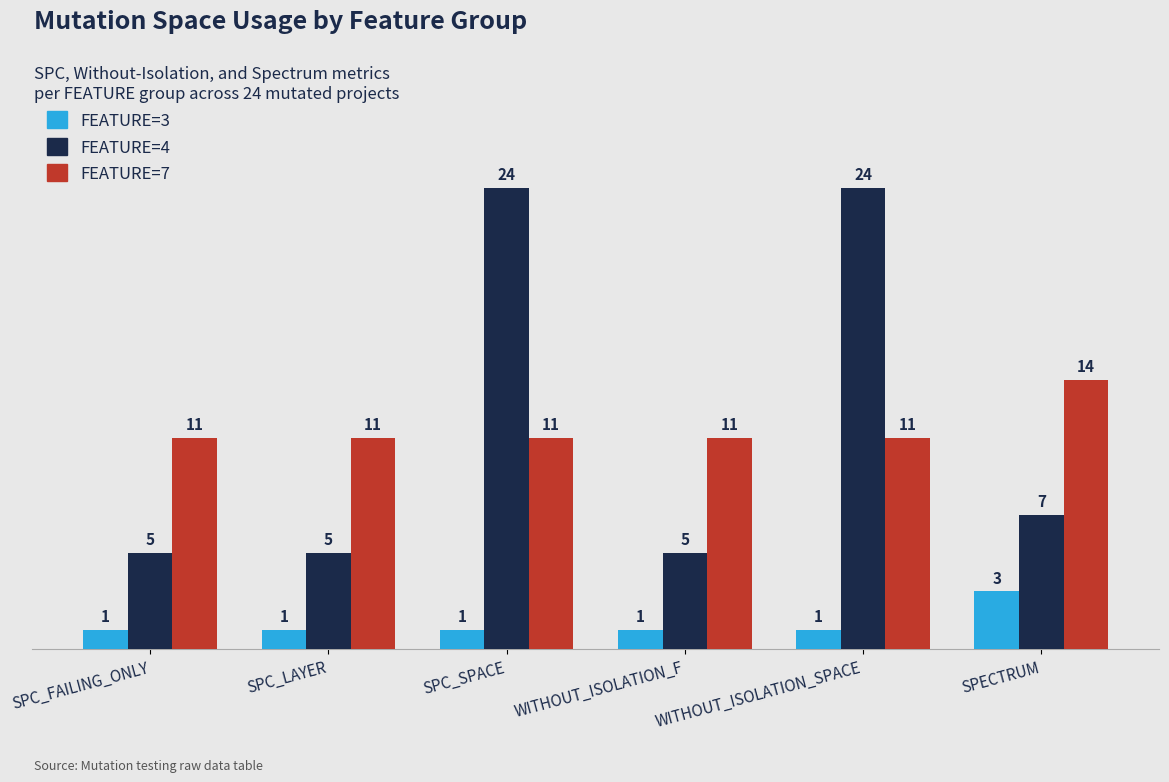

Count the number of categories in the chart.

6